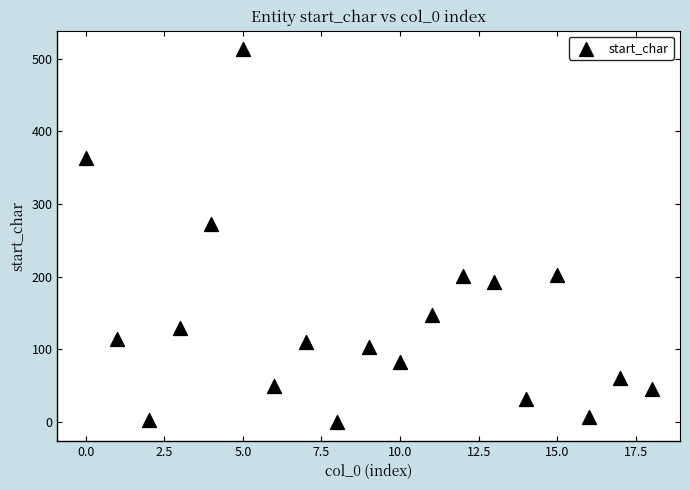

What Y value in the scatter plot is closest to 256?

272